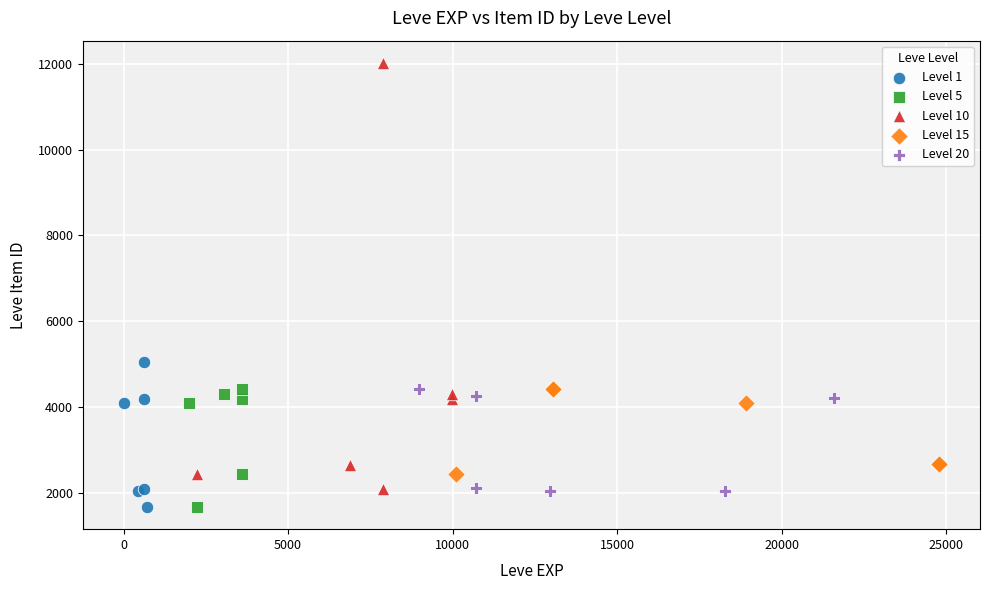

Which series has the widest spread of Y values?

Level 10